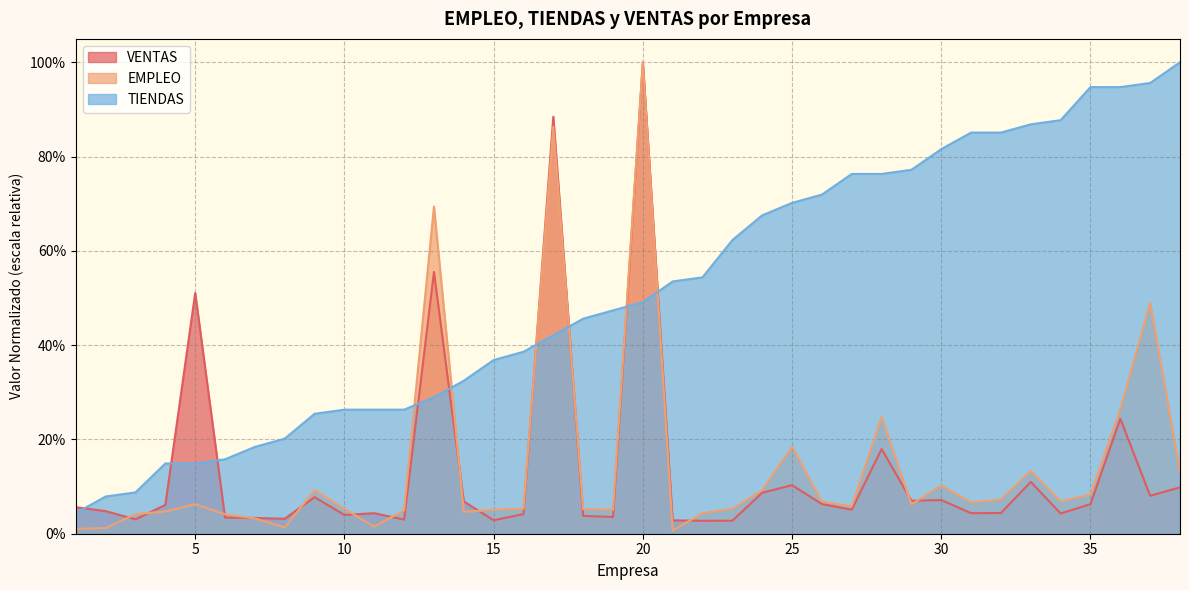

At which category does the chart reach its peak across all series?

20